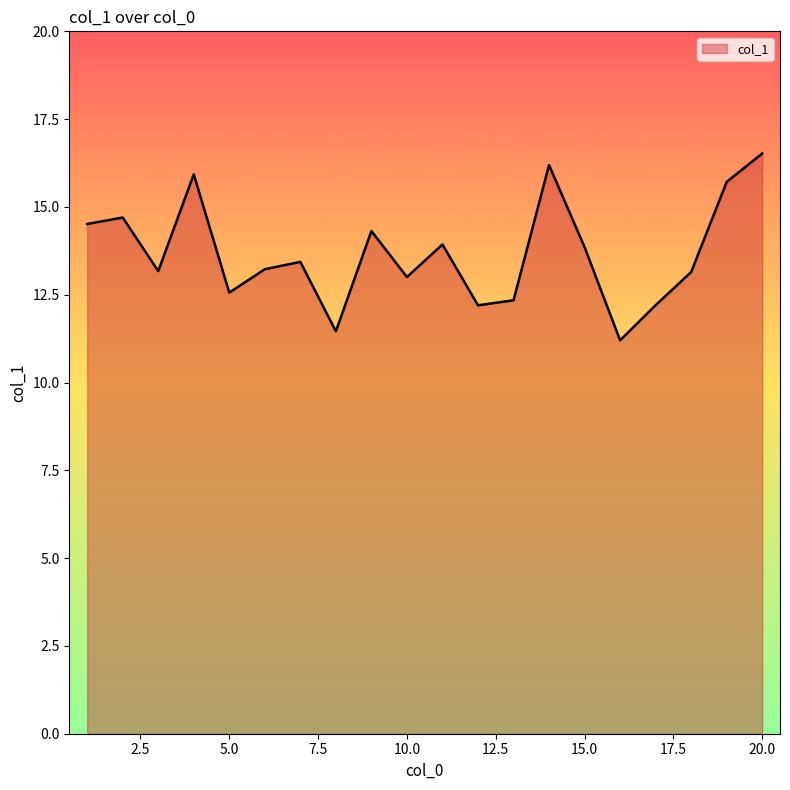

What is the difference between the maximum and minimum values?

5.3